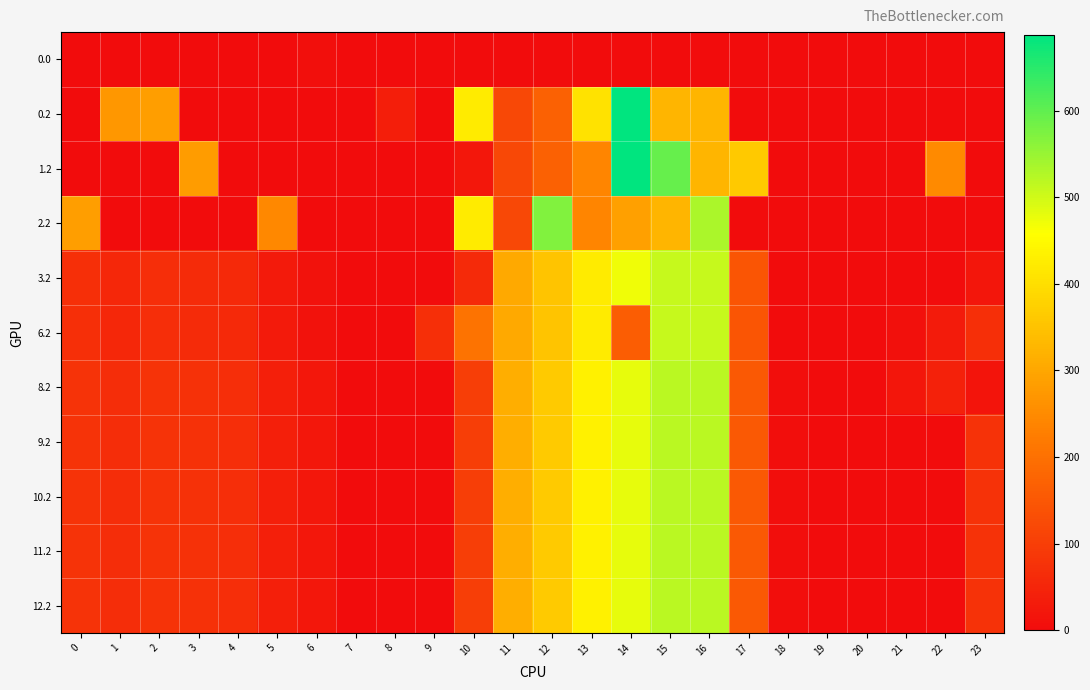

Count the number of categories in the chart.

24